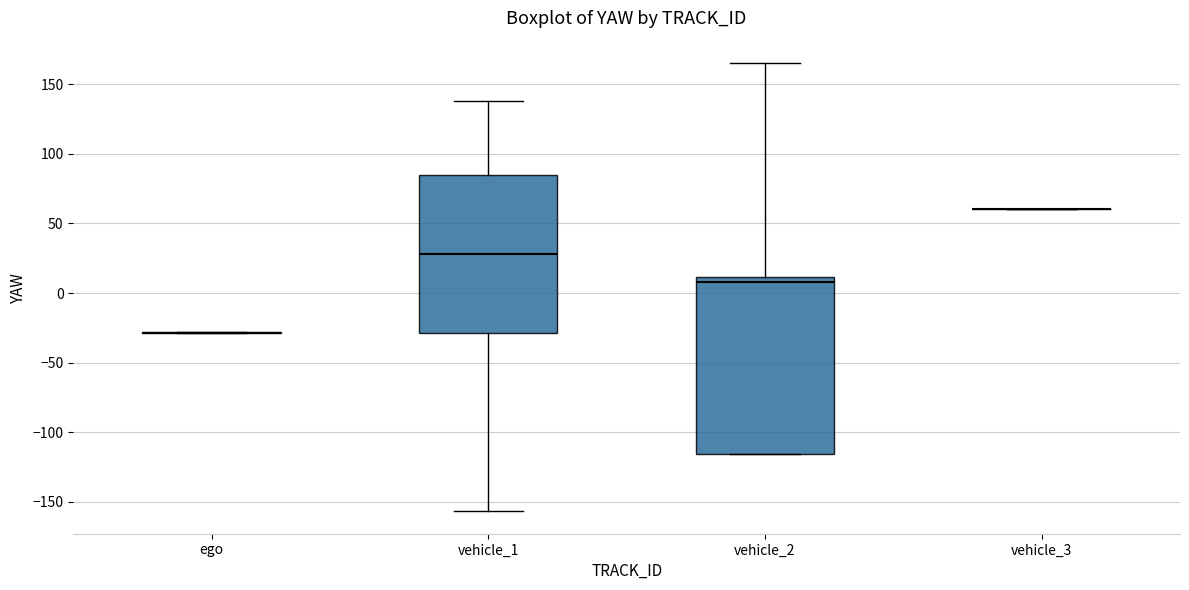

Reading left to right, transcribe this box plot: for each box, give where its median line is, the range the box spans, and where its two whiskers end, as read against the y-axis. The values are not printed on the chart, so give them approximately, as read against the axis.

ego: box collapsed to a line at -30, whiskers -30 to -30
vehicle_1: median 30, box -30 to 85, whiskers -155 to 140
vehicle_2: median 10 (just below the box's upper edge), box -115 to 10, whiskers -115 to 165
vehicle_3: box collapsed to a line at 60, whiskers 60 to 60